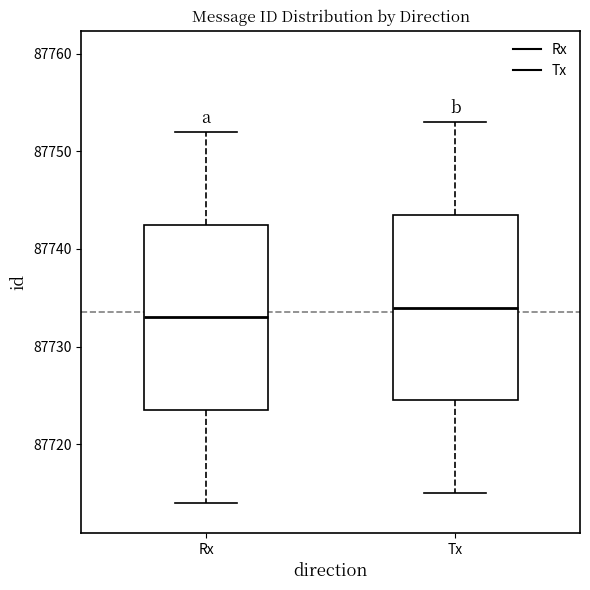

Which box has the highest median line?

Tx